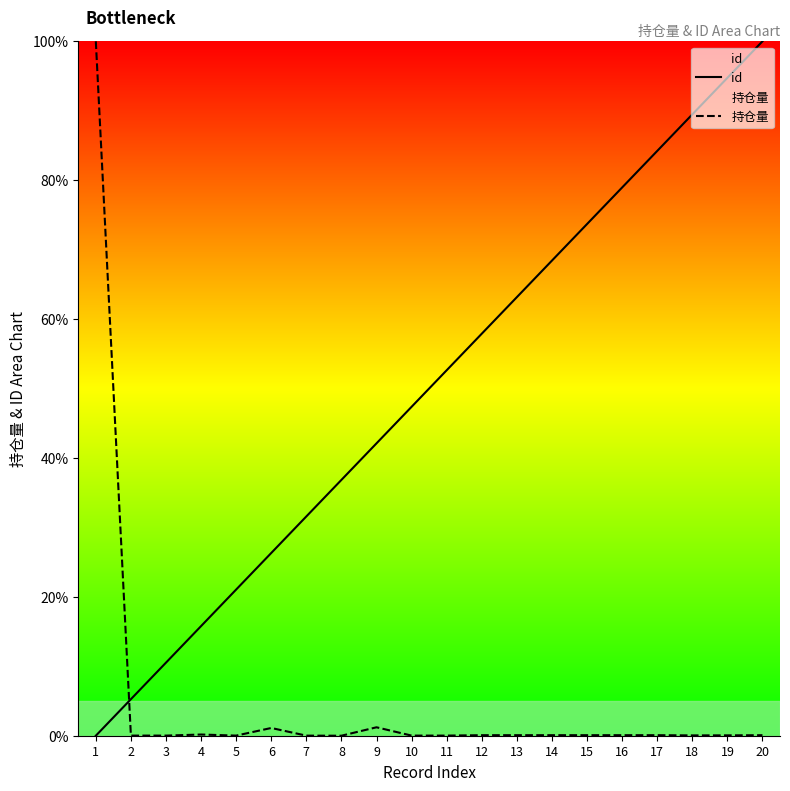

Reading right to left, list all the values displayed in this chart.

id: 100.0	94.7	89.5	84.2	78.9	73.7	68.4	63.2	57.9	52.6	47.4	42.1	36.8	31.6	26.3	21.1	15.8	10.5	5.3	0.0
持仓量: 0.1	0.1	0.0	0.1	0.1	0.1	0.1	0.1	0.1	0.0	0.0	1.2	0.0	0.0	1.1	0.0	0.2	0.0	0.0	100.0